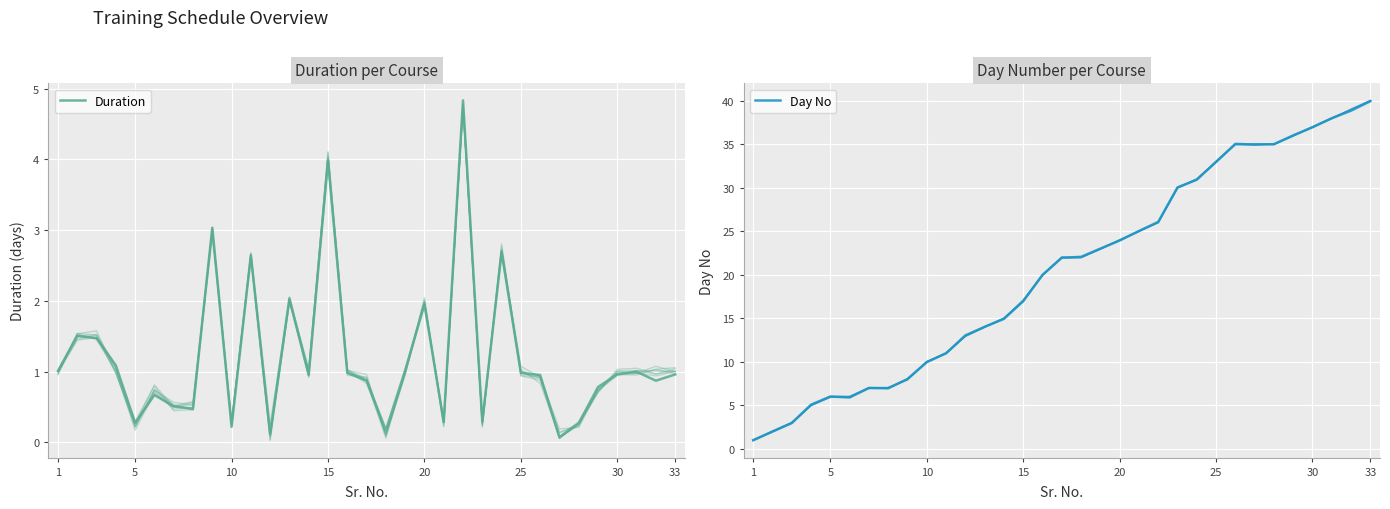

List the series in order of their overall mean, lowest first.

Duration, Day No